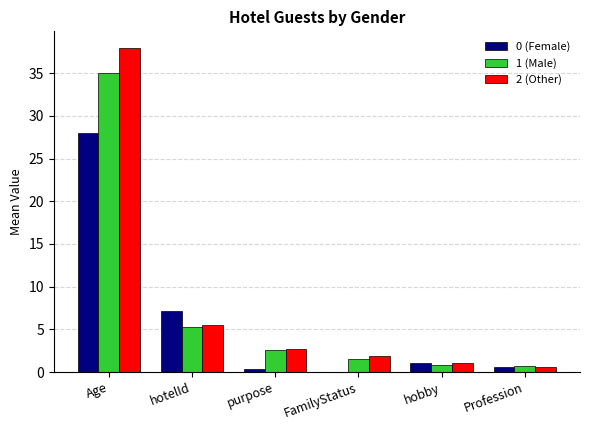

At which label is 2 (Other) closest to 19?

hotelId